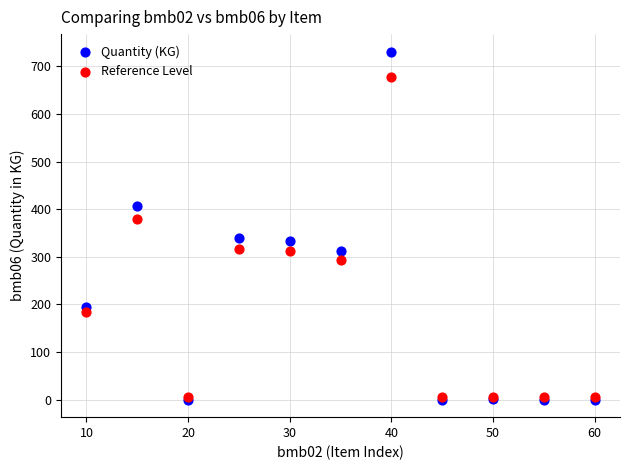

Which series has the widest spread of Y values?

Quantity (KG)